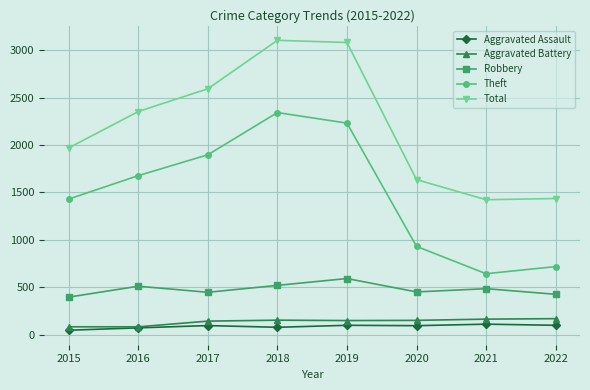

The Robbery series shows 169 at 2019. True or false?

False